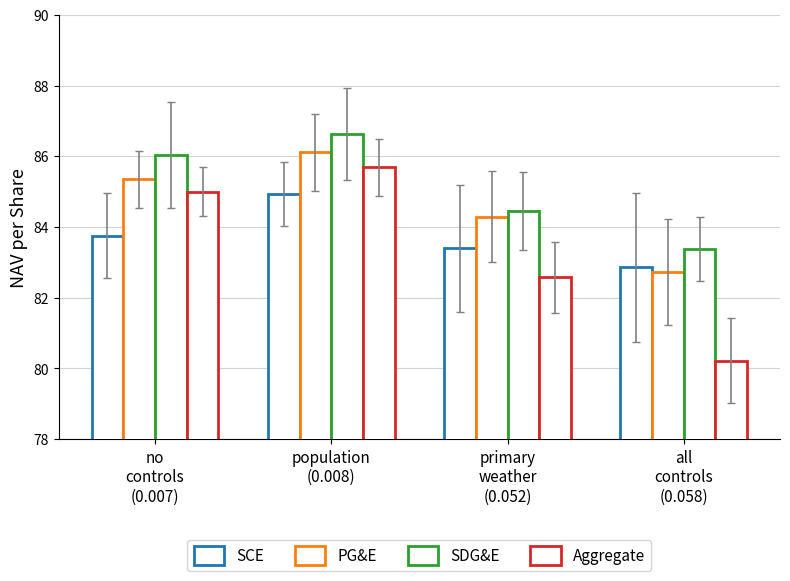

Which series has the widest spread of values?

Aggregate